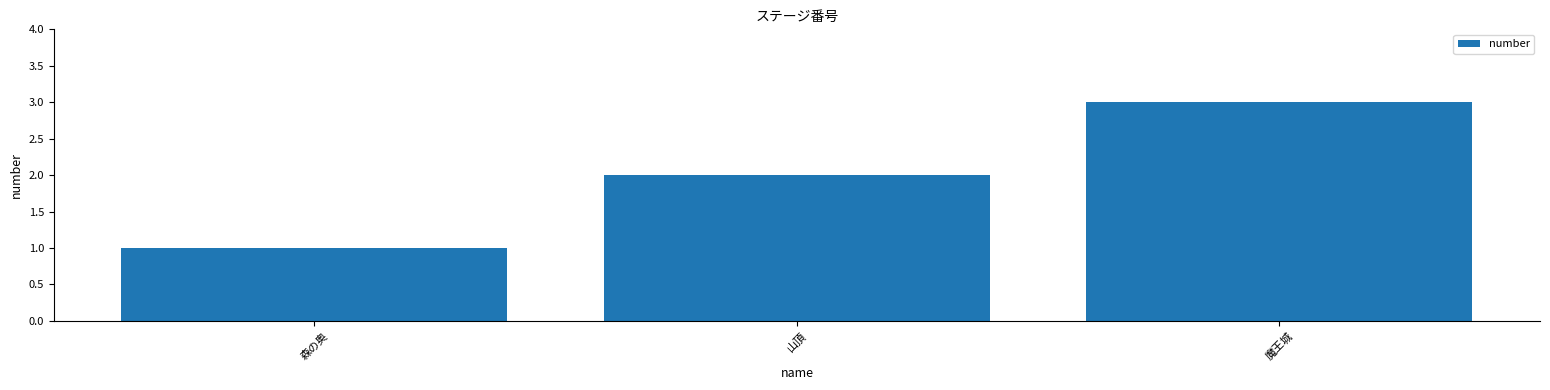

True or false: the data shows 1 at 森の奥.

True